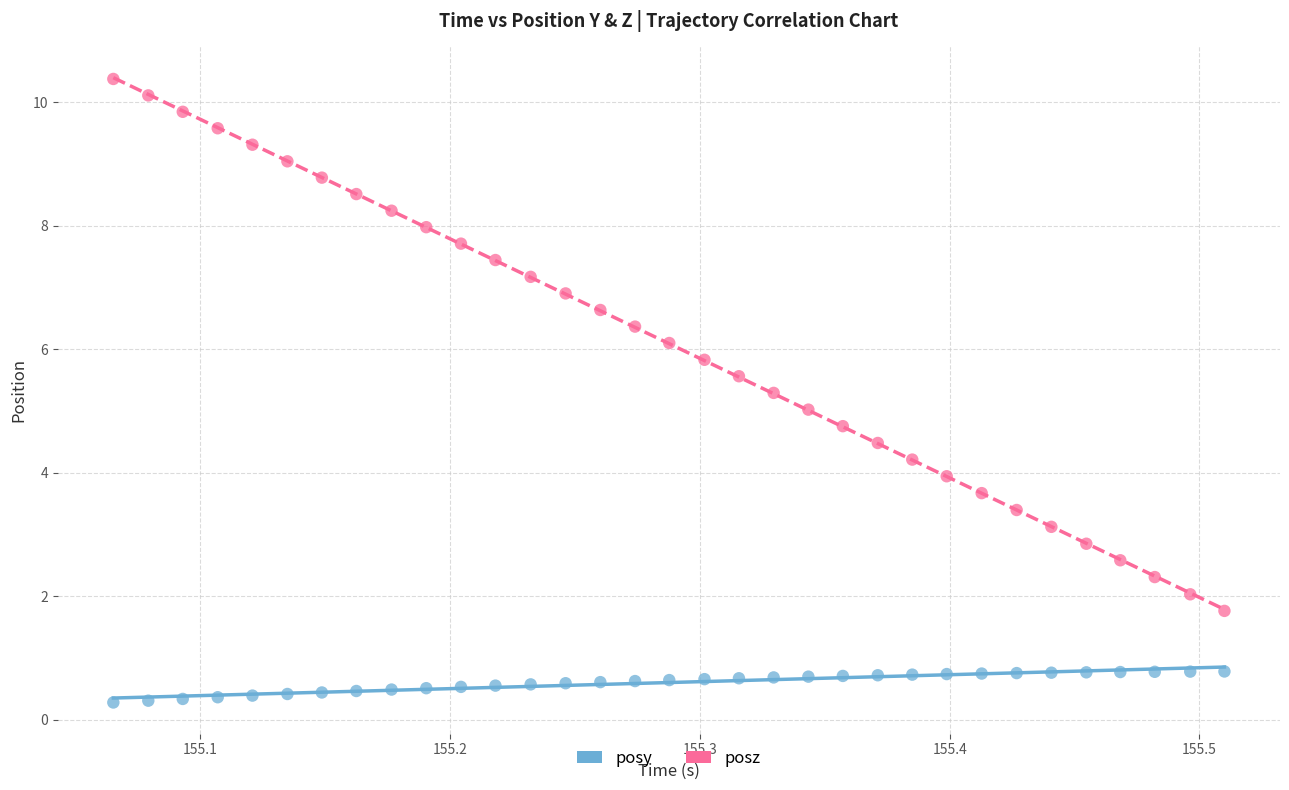

Which series has the widest spread of Y values?

posz